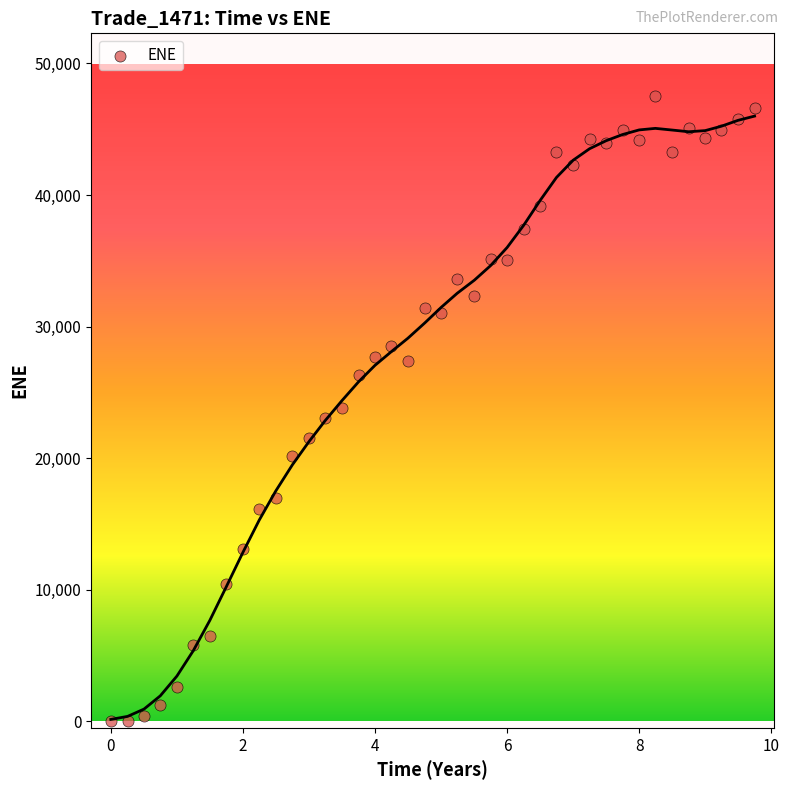

What is the range of Y values (max minus min)?

47535.4